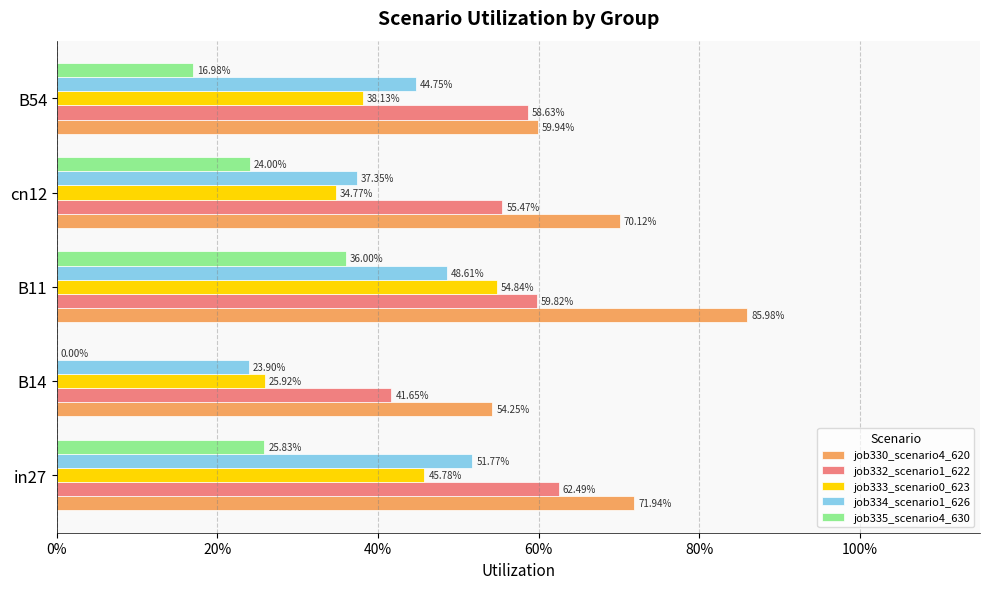

What are all the series names shown in the legend?

job330_scenario4_620, job332_scenario1_622, job333_scenario0_623, job334_scenario1_626, job335_scenario4_630